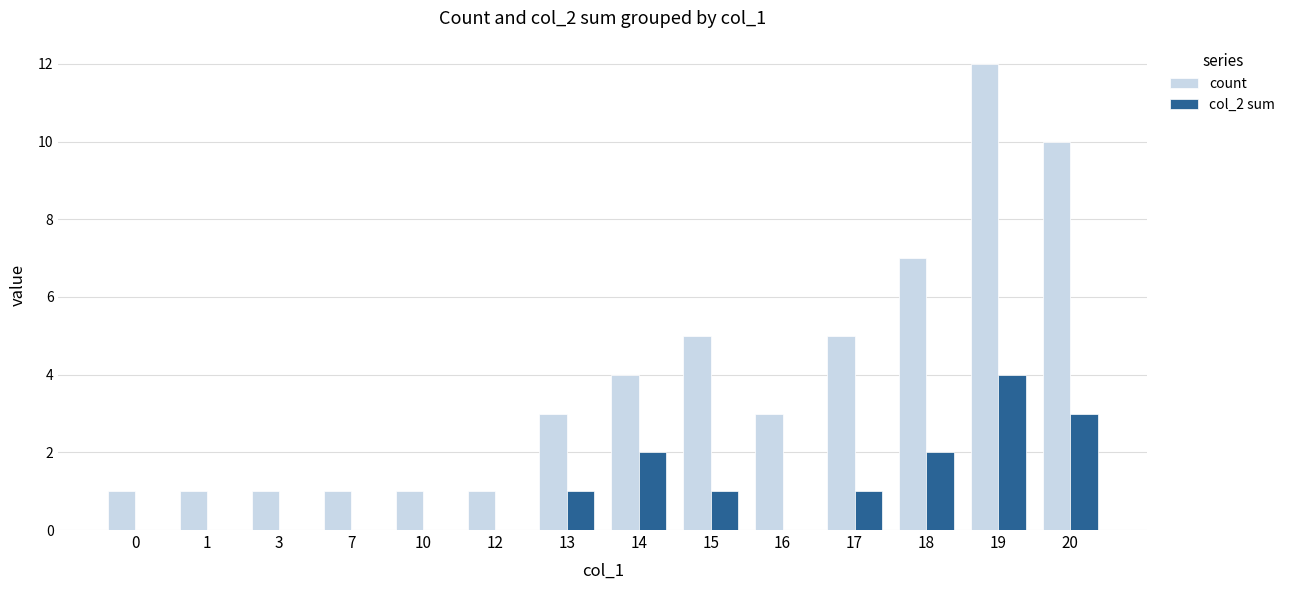

At which category is the sum across all series the highest?

19